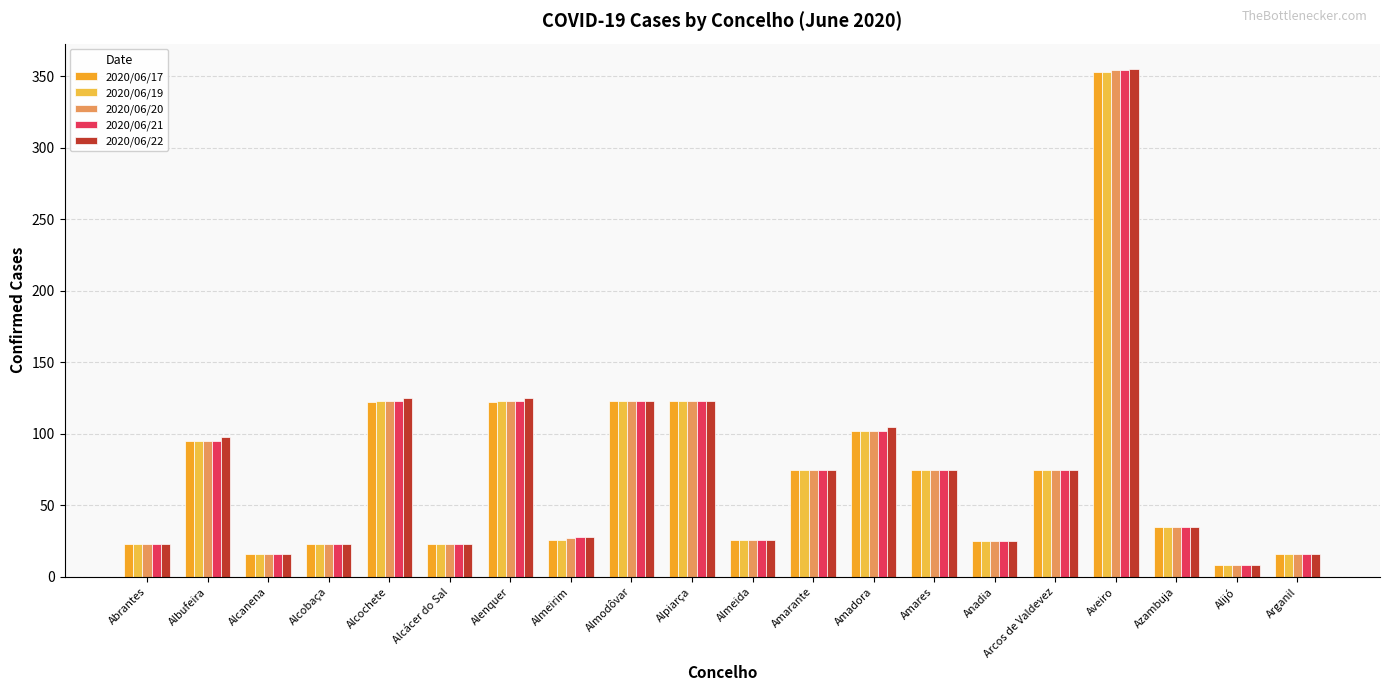

What is the difference between the maximum and second lowest values in the 2020/06/20 series?

338